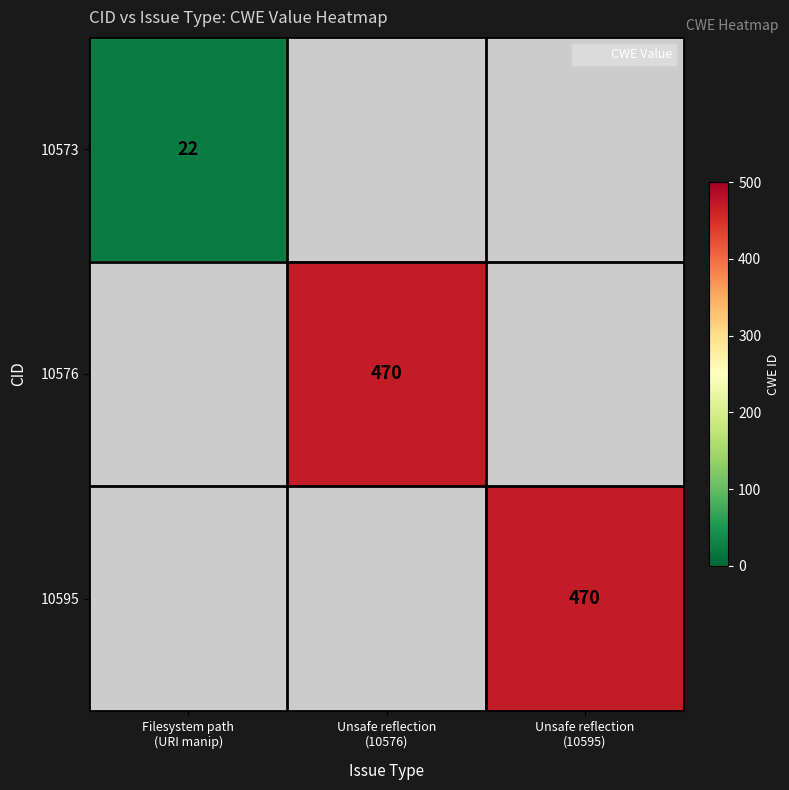

At which label is 10573 closest to 22?

Filesystem path (URI manip)